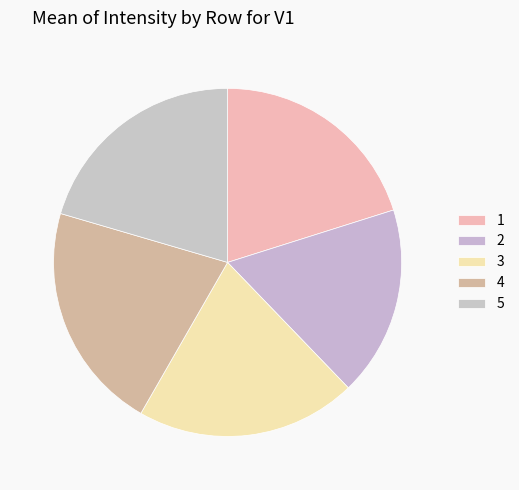

Does 2 represent more than half of the total?

No